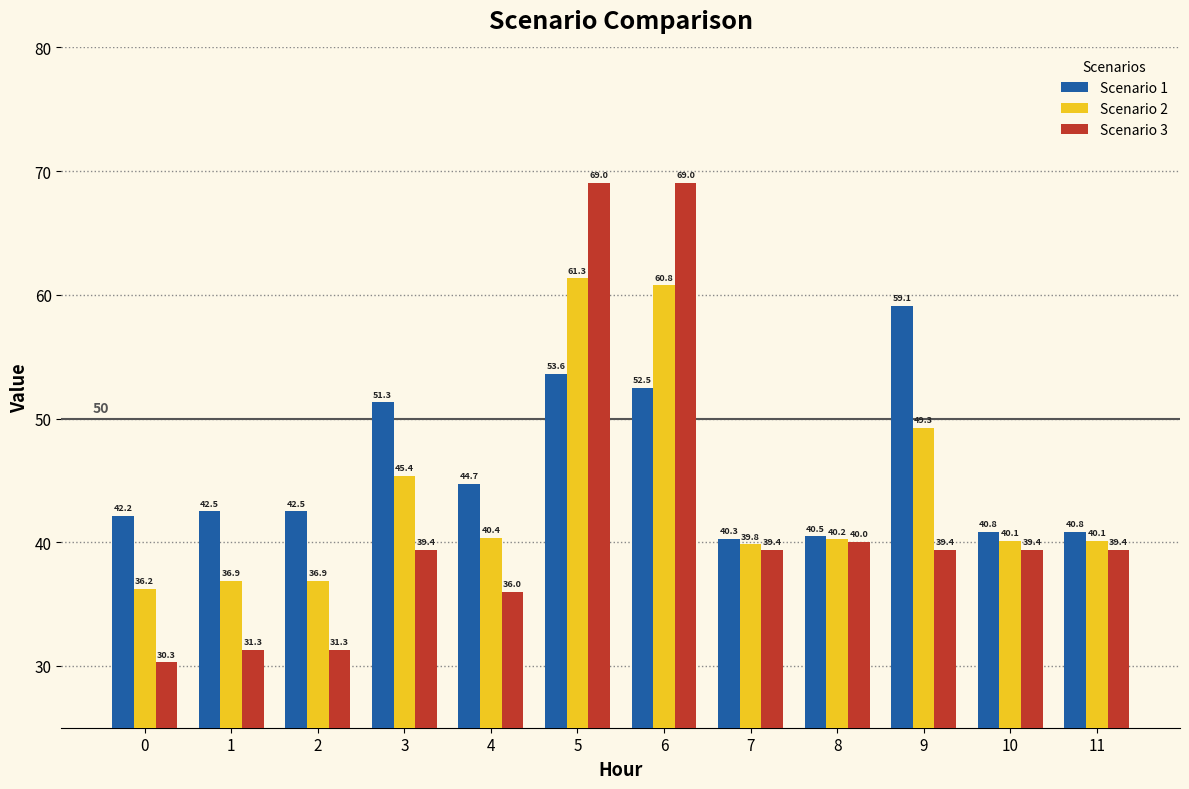

What is the maximum value for Scenario 2?

61.3